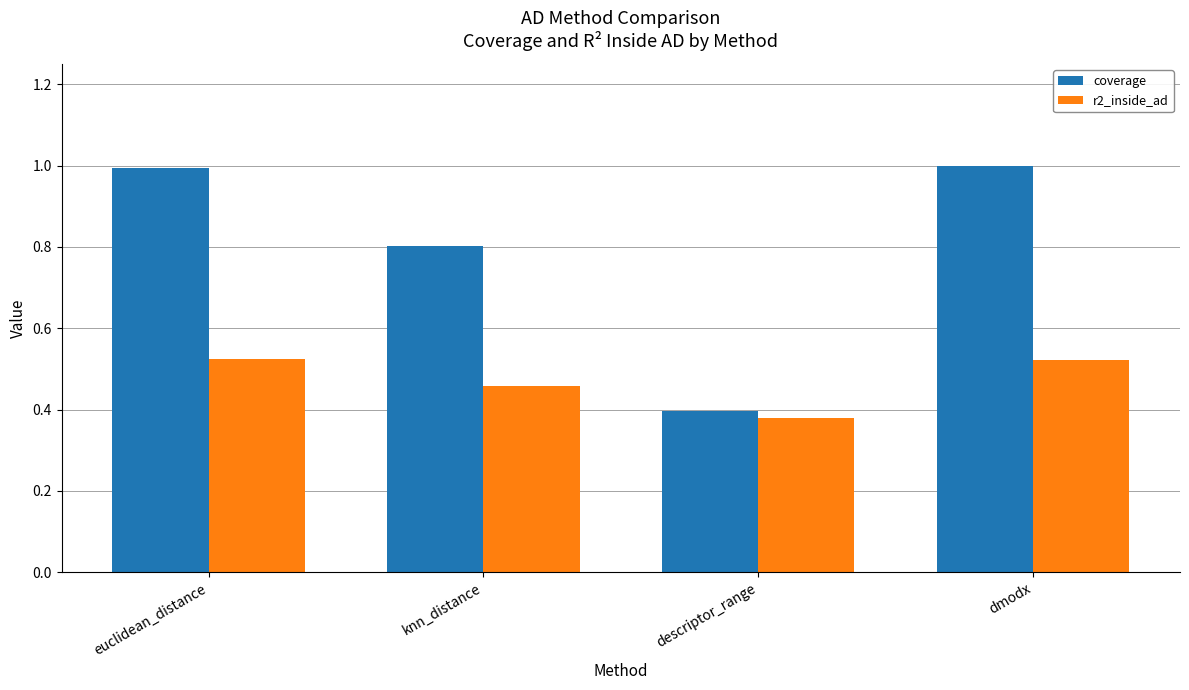

Count the number of categories in the chart.

4